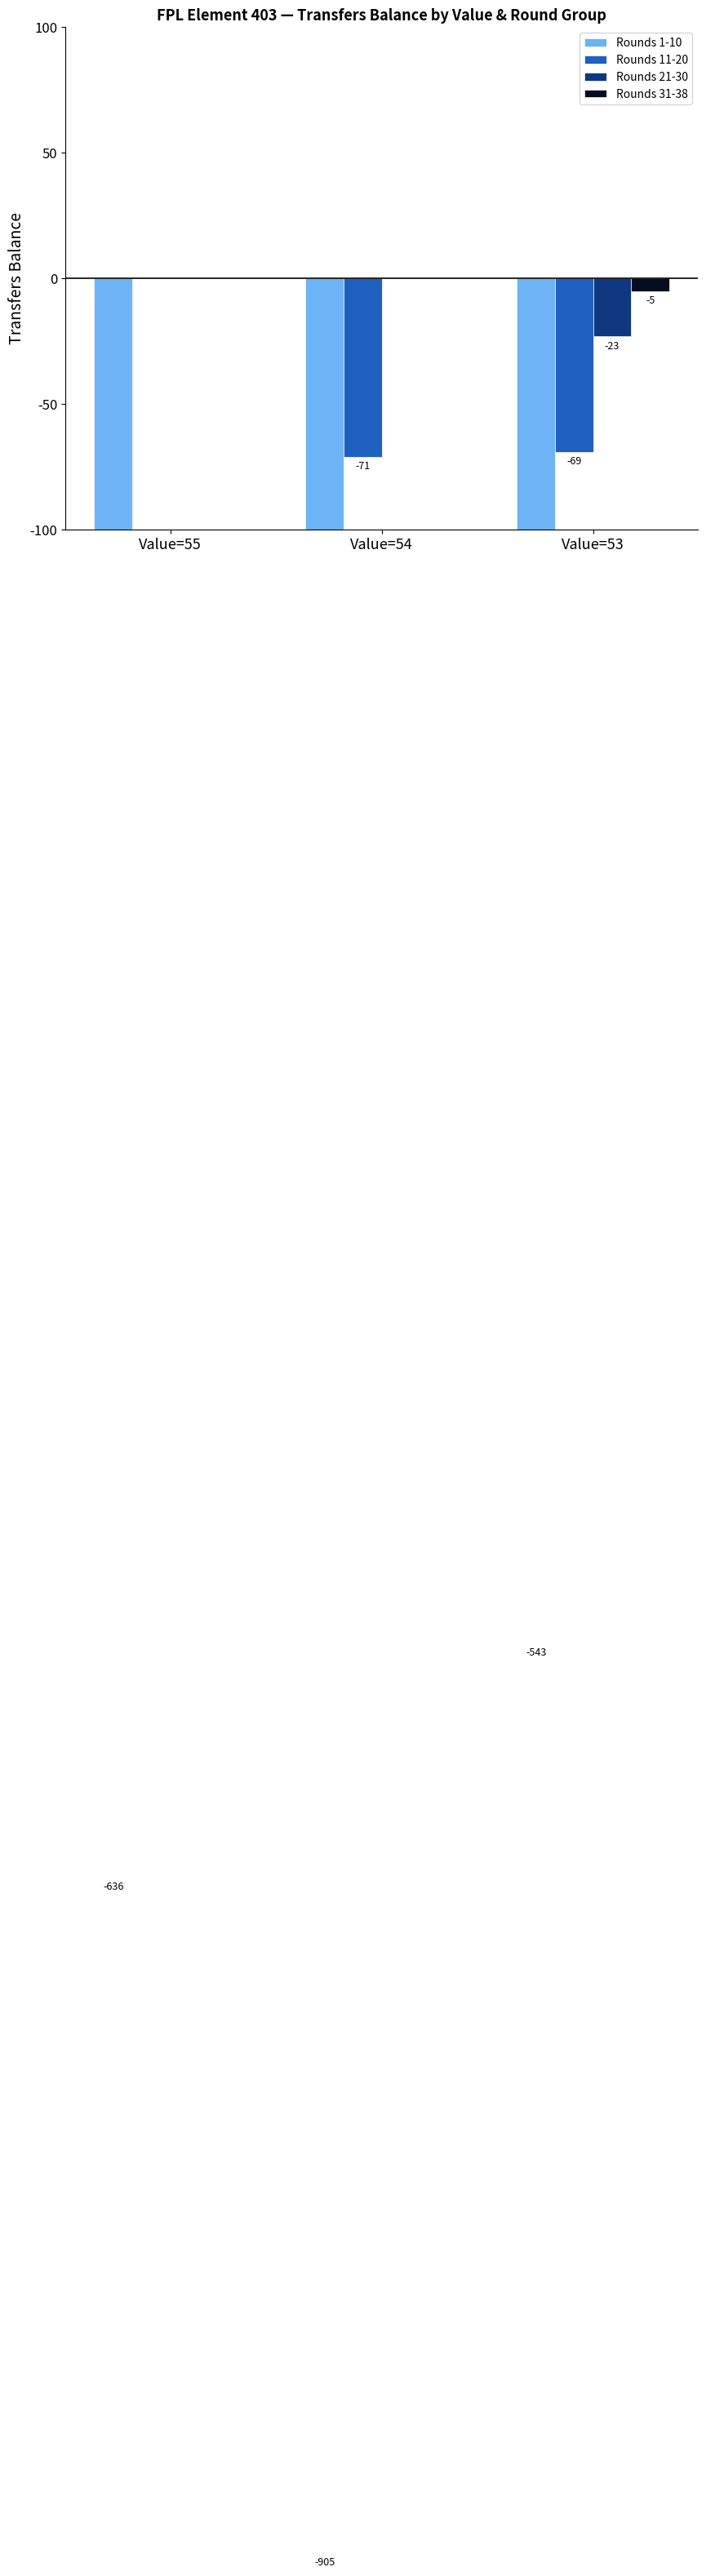

How many series are shown in this chart?

4